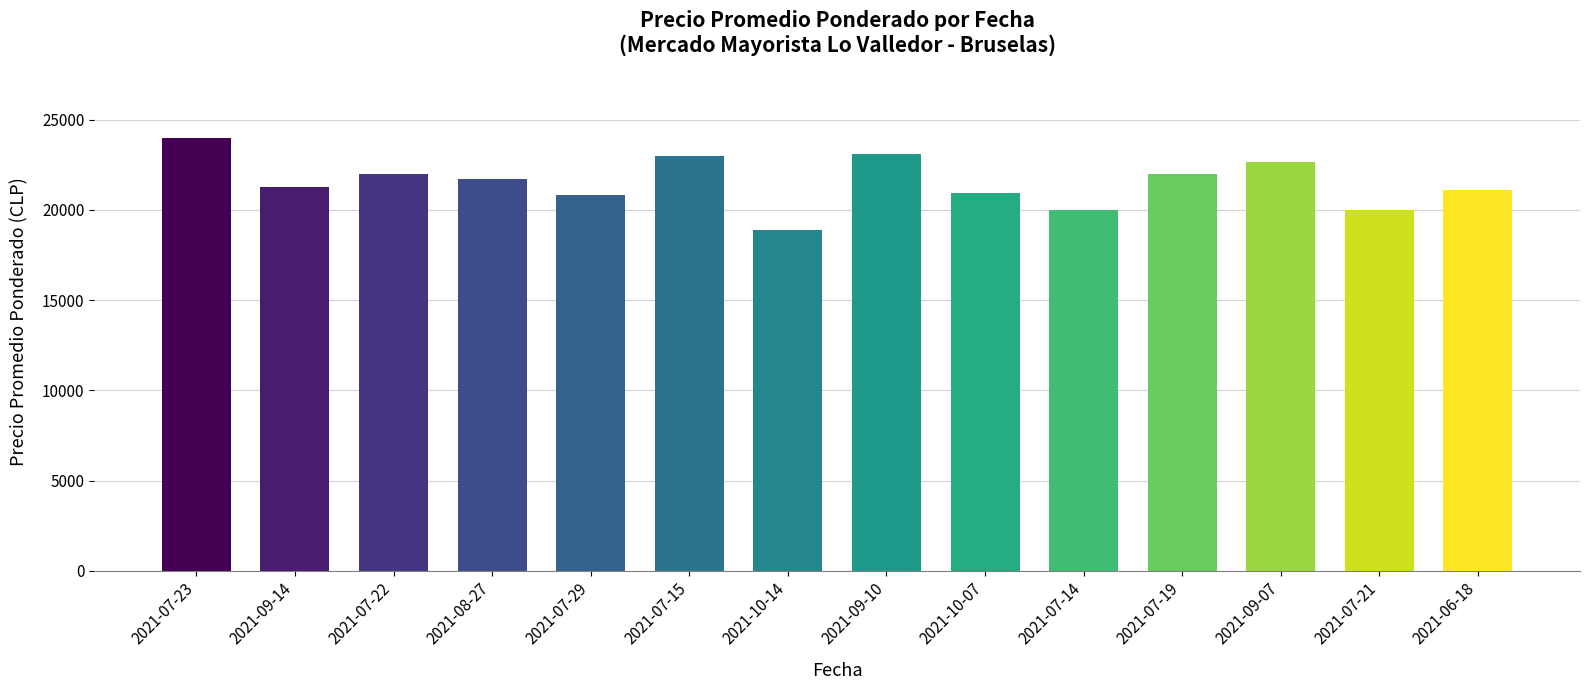

What is the sum of the values at 2021-07-29 and 2021-07-23?

44850